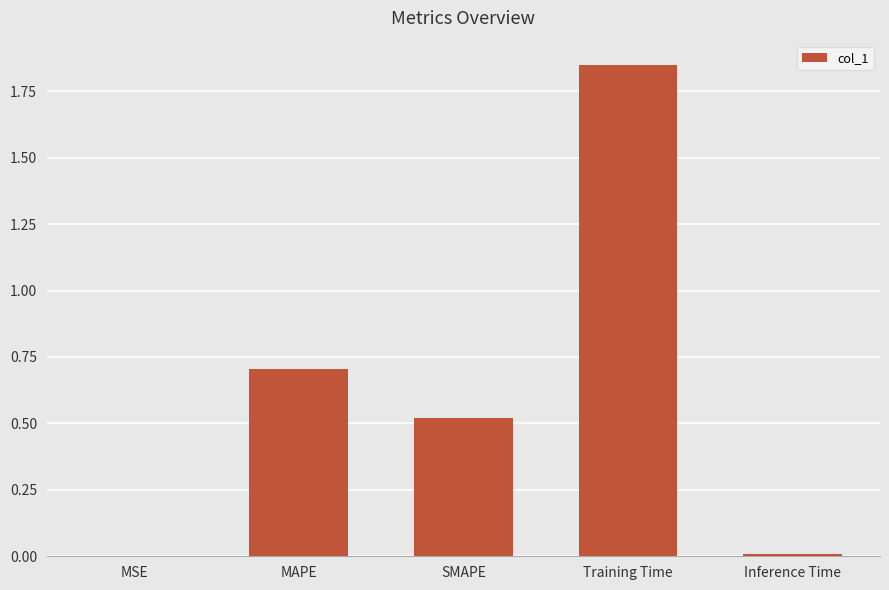

Read the value at MAPE.

0.7